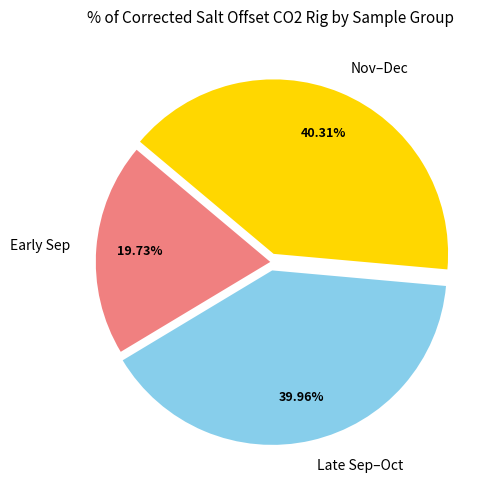

Does any single category account for the majority?

No